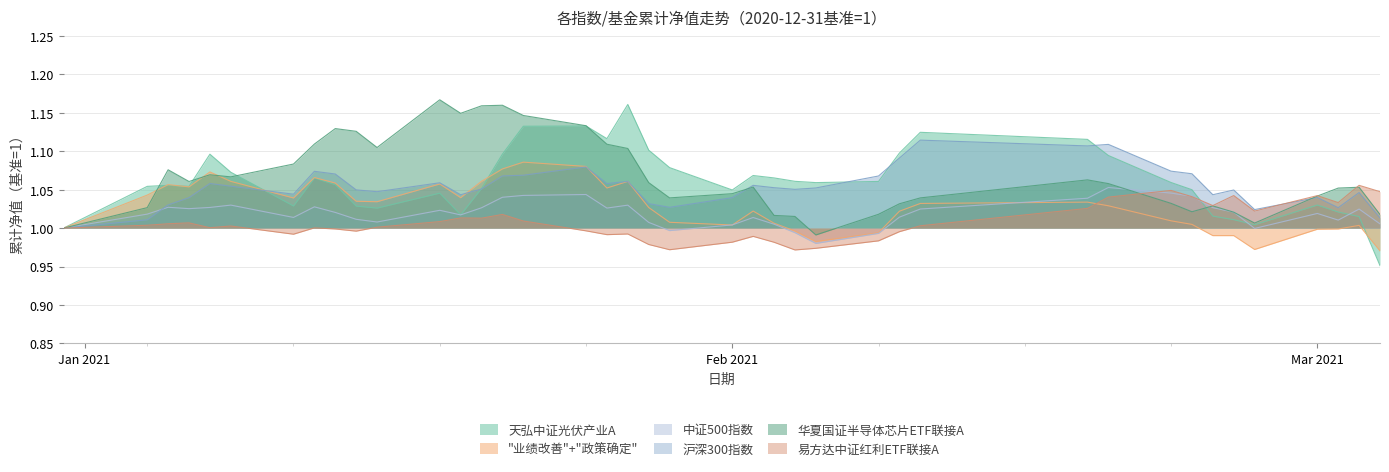

At which category does the chart reach its peak across all series?

2021-01-18